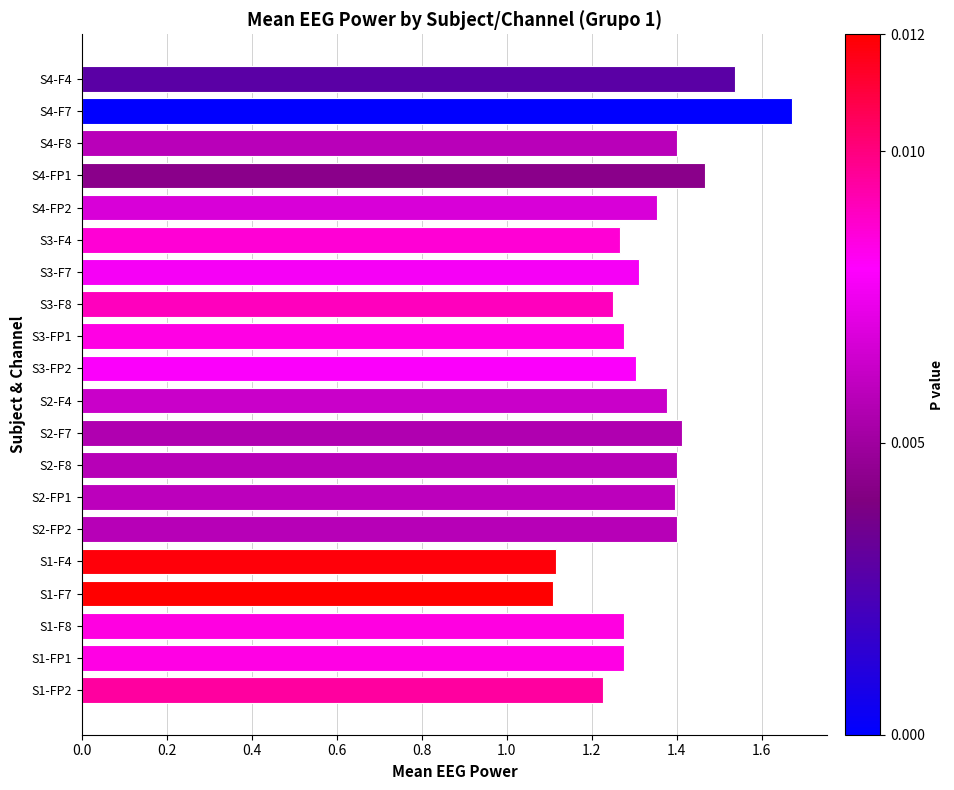

Between S3-F4 and S3-F7, which is larger?

S3-F7